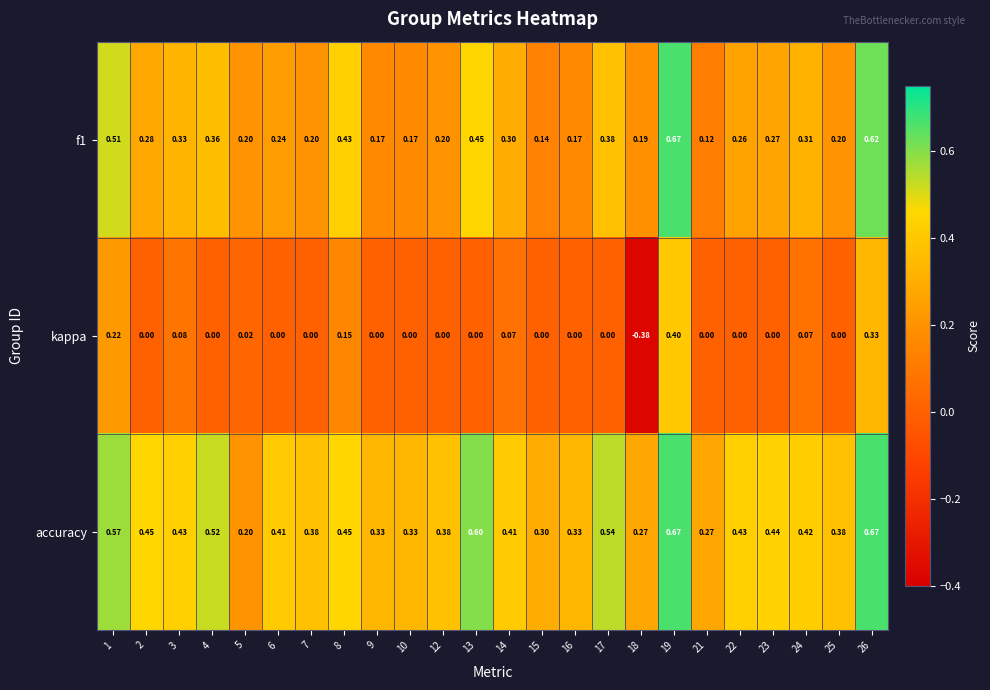

Is the value of kappa at 2 greater than the value of f1 at 17?

No